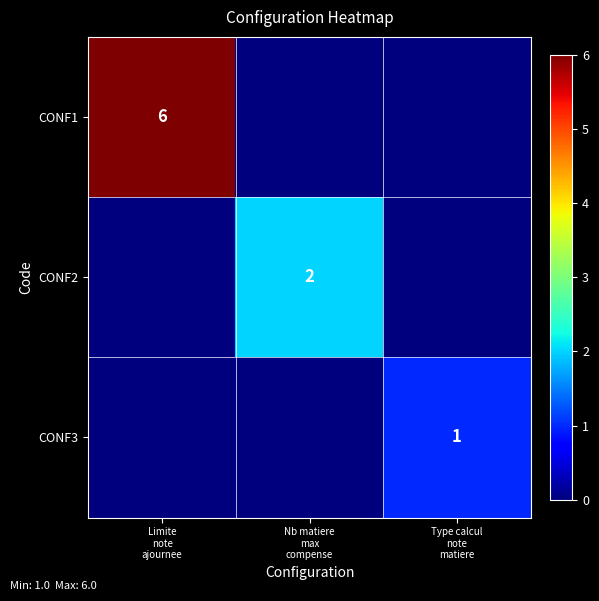

True or false: CONF2 has a value of 2 at Nb matiere max compense.

True